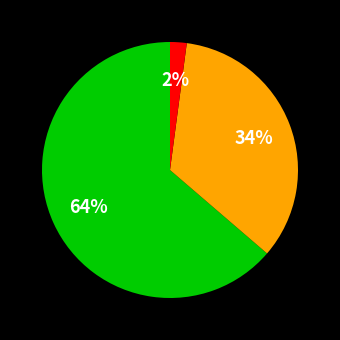

To the nearest percent, what is the average slice percentage?

33%